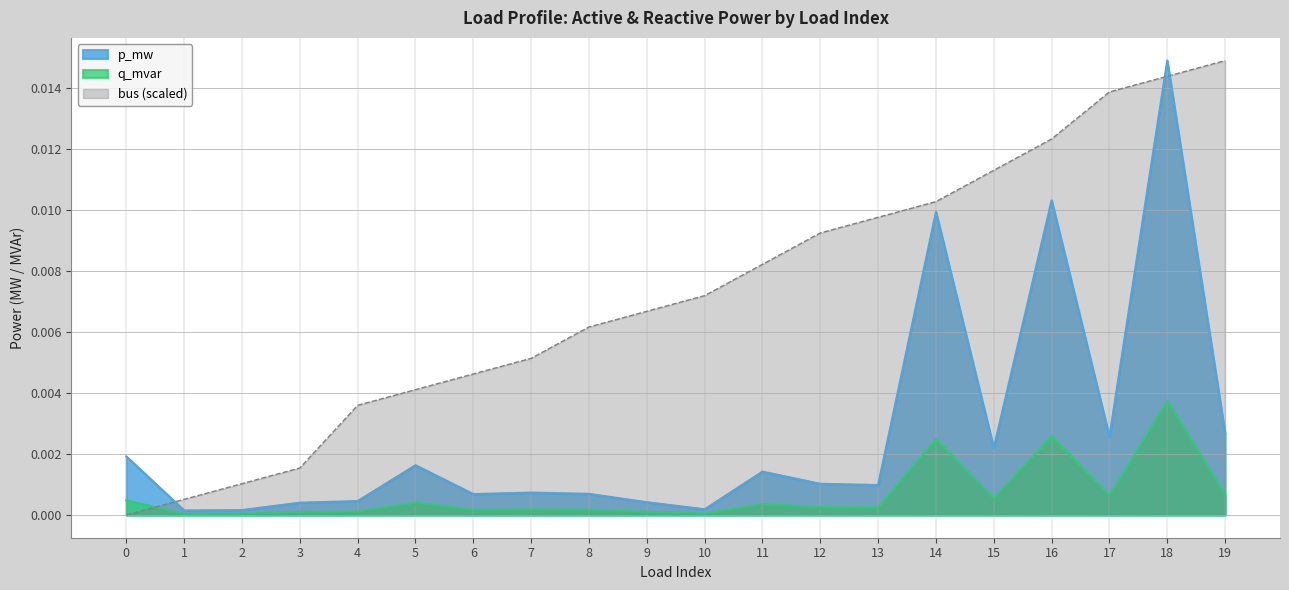

The q_mvar series shows 0.0 at 9. True or false?

False